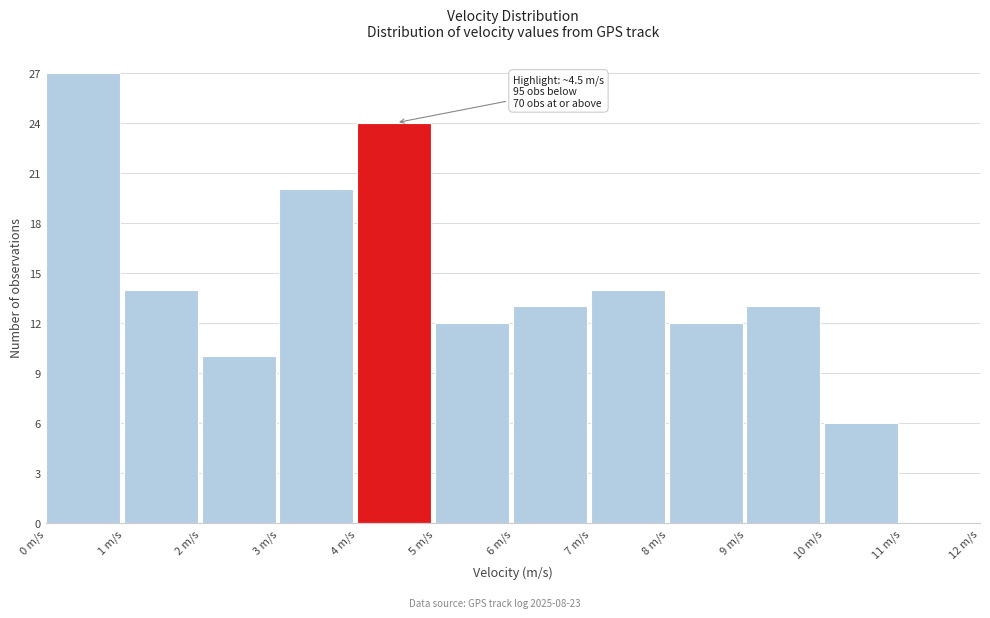

Which range on the x-axis has the tallest bar?

0 to 1